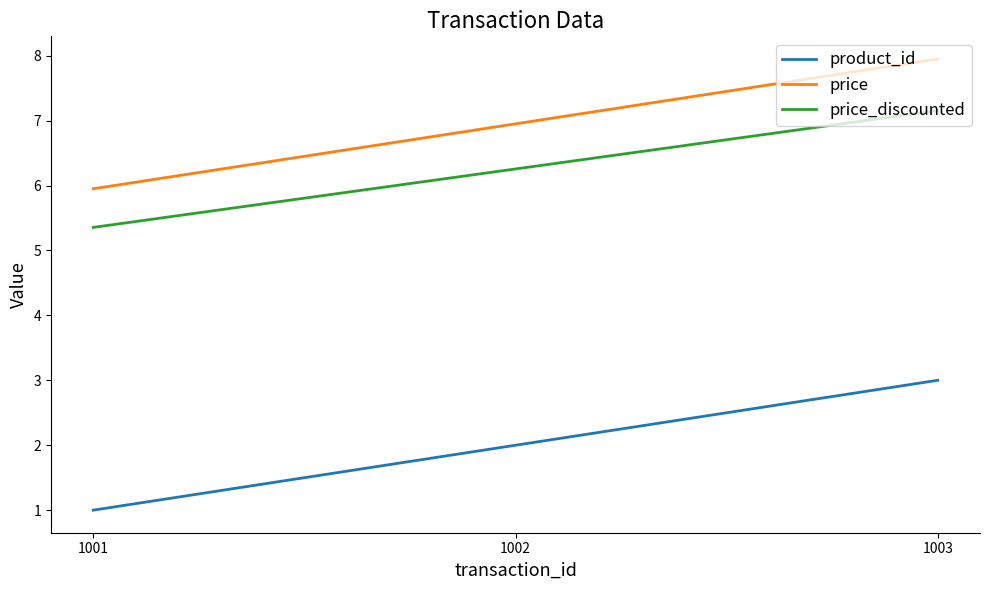

Rank the categories by price value from lowest to highest.

1001, 1002, 1003